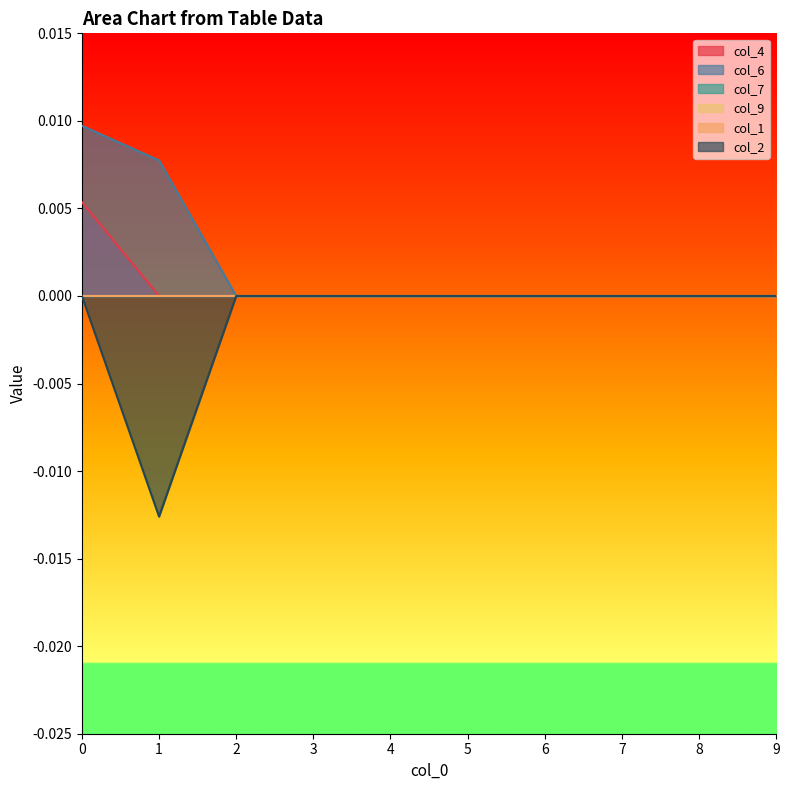

True or false: col_2 has a value of 0.0 at 4.

True